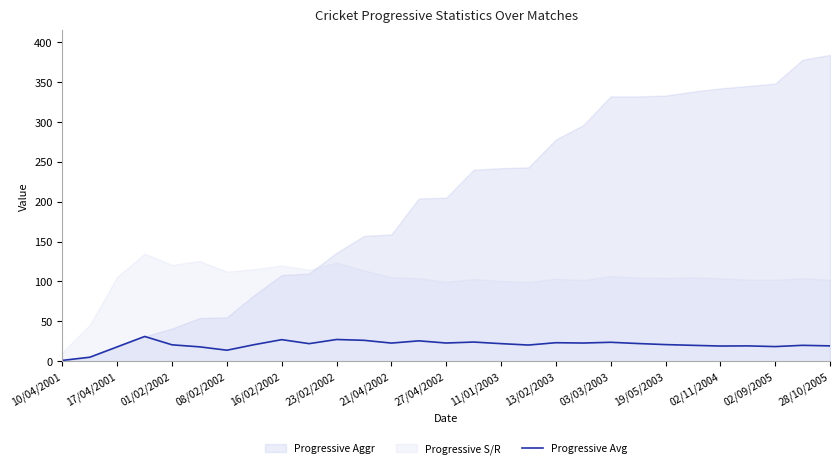

The Progressive Avg series shows 23.2 at 13/02/2003. True or false?

True